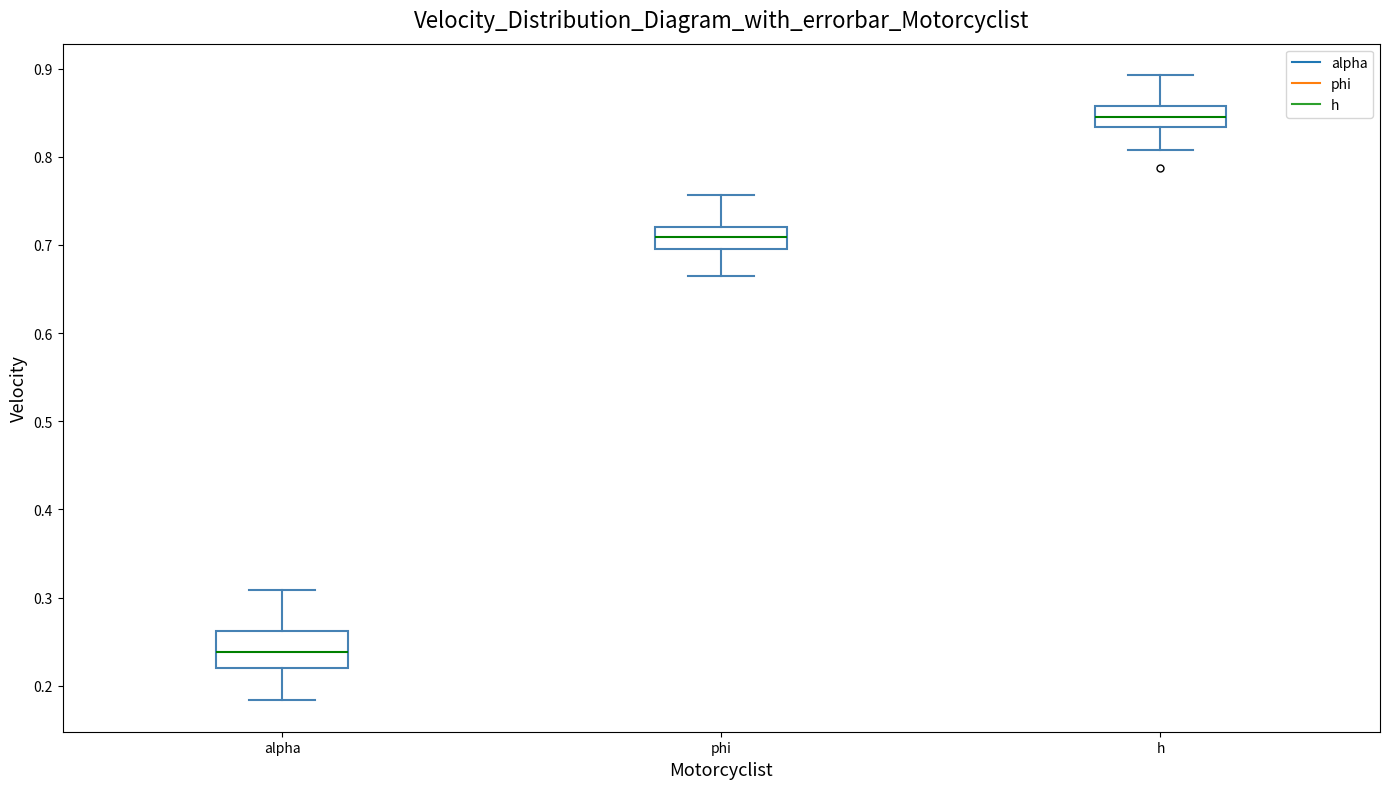

Reading left to right, transcribe this box plot: for each box, give where its median line is, the range the box spans, and where its two whiskers end, as read against the y-axis. The values are not printed on the chart, so give them approximately, as read against the axis.

alpha: median 0.24, box 0.22 to 0.26, whiskers 0.18 to 0.31
phi: median 0.71, box 0.70 to 0.72, whiskers 0.66 to 0.76
h: median 0.85, box 0.83 to 0.86, whiskers 0.81 to 0.89